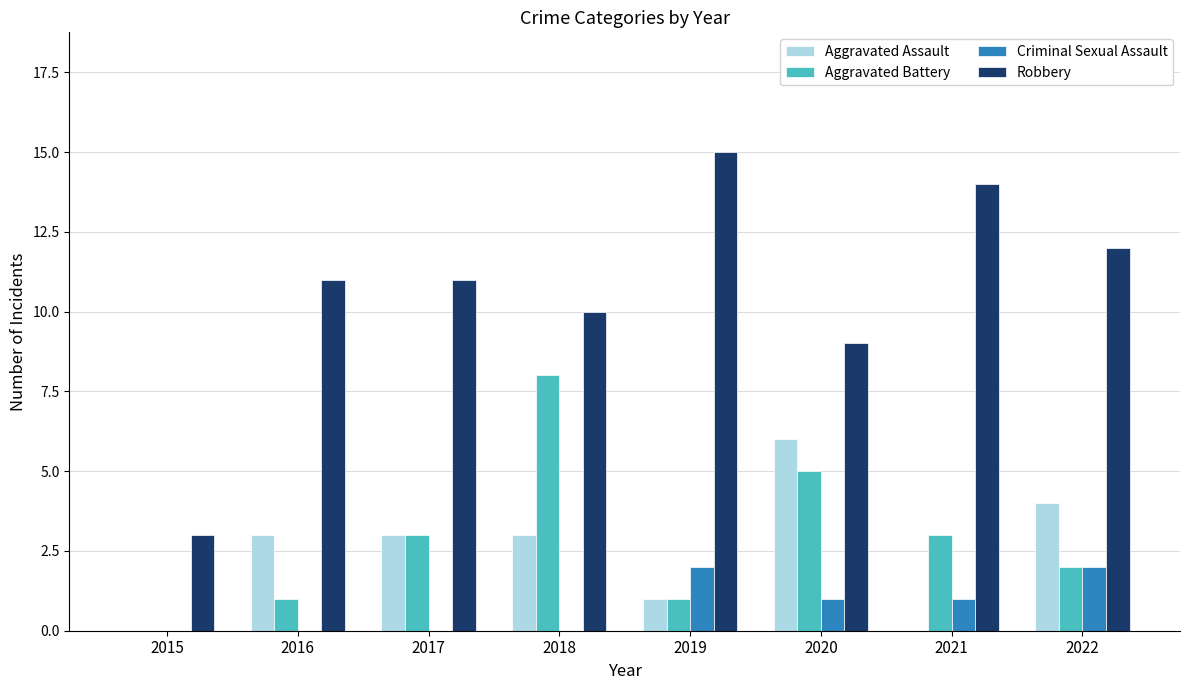

Which label corresponds to the largest value in the chart?

2019